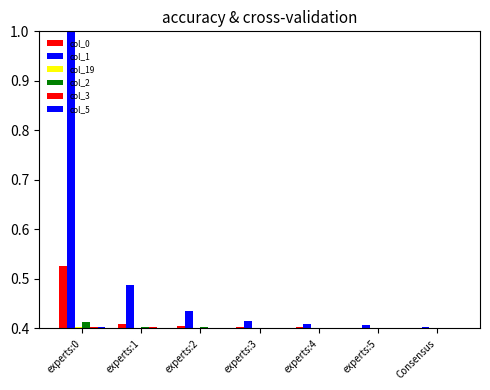

What is the minimum value for col_19?

0.4